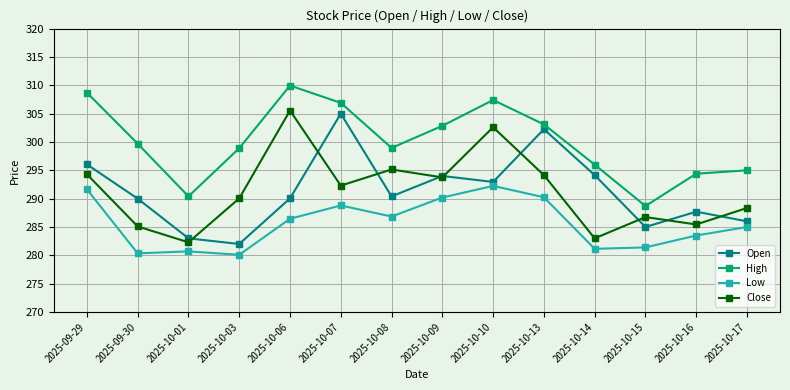

What is the value of the Open point at the 1st from the left?

296.1